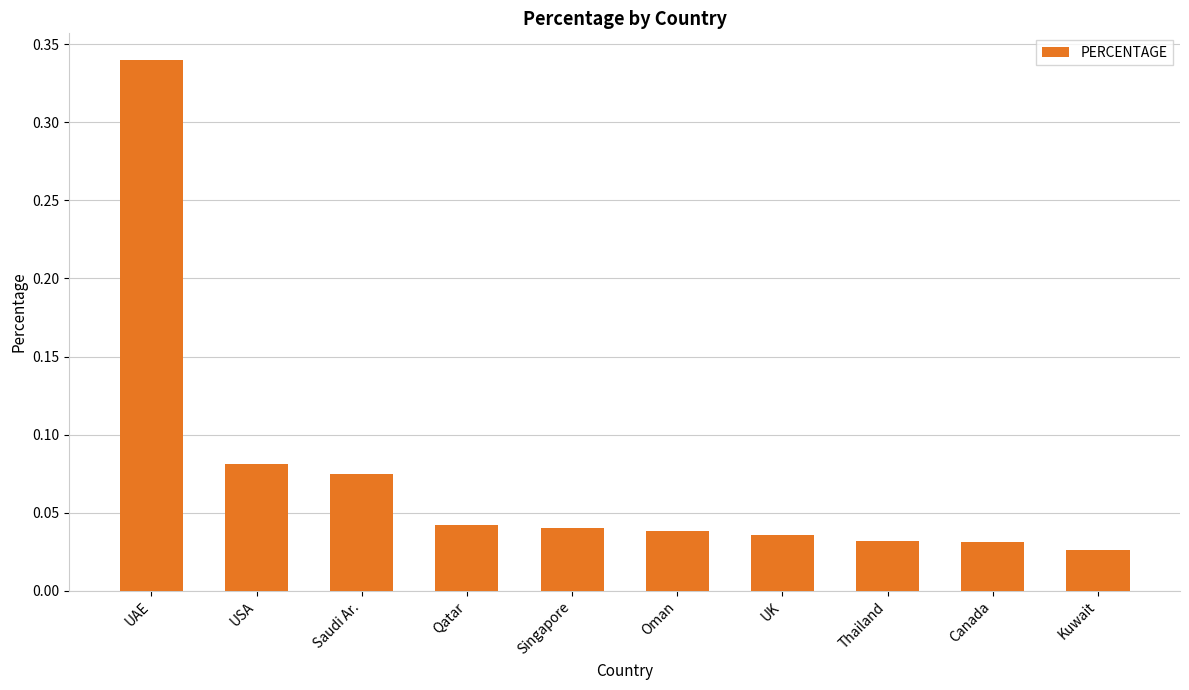

Which has a higher value, UAE or USA?

UAE